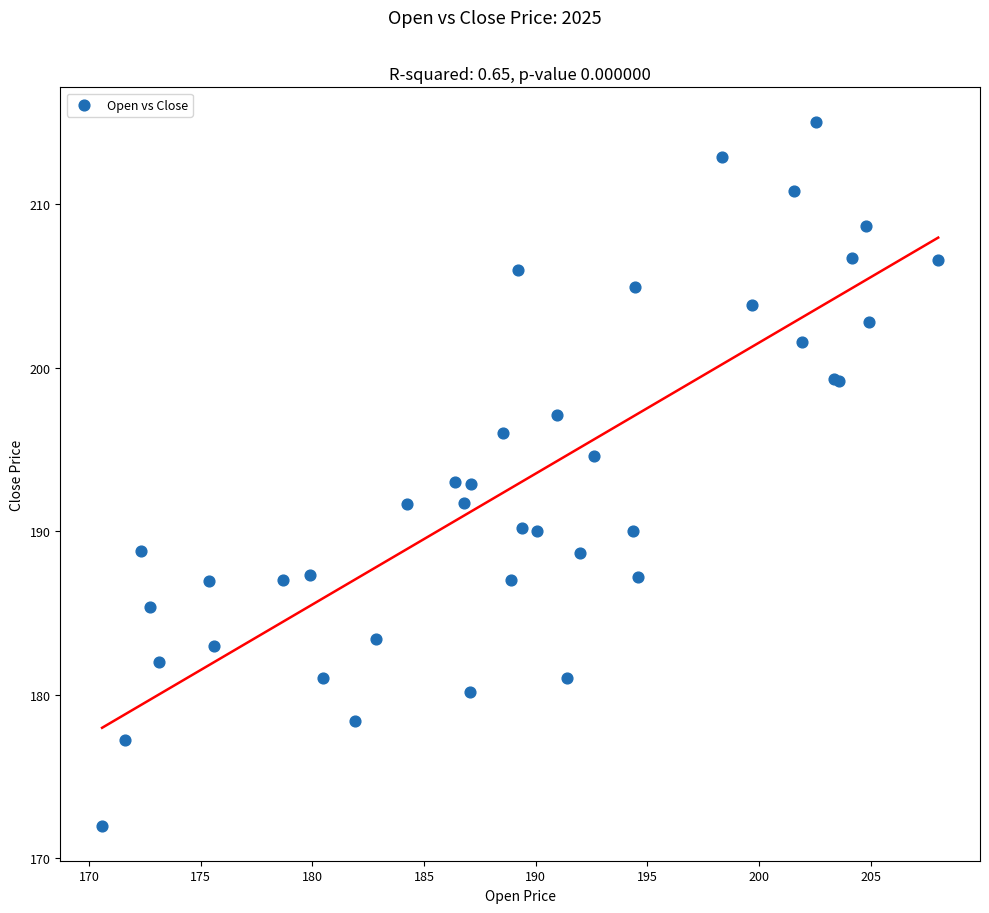

What Y value in the scatter plot is closest to 193?

193.0